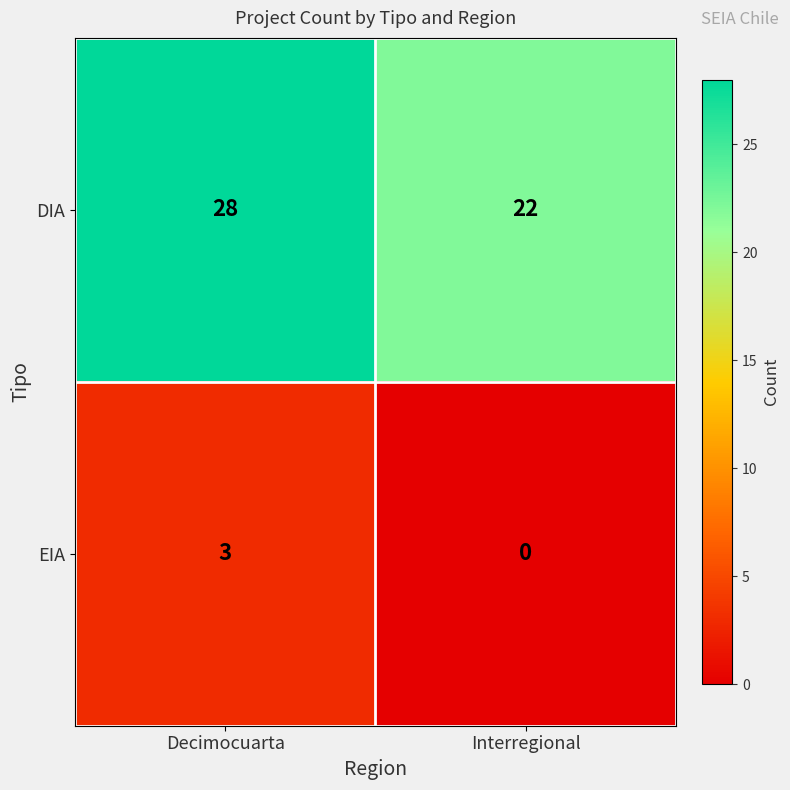

The value of DIA at Interregional is 15. True or false?

False